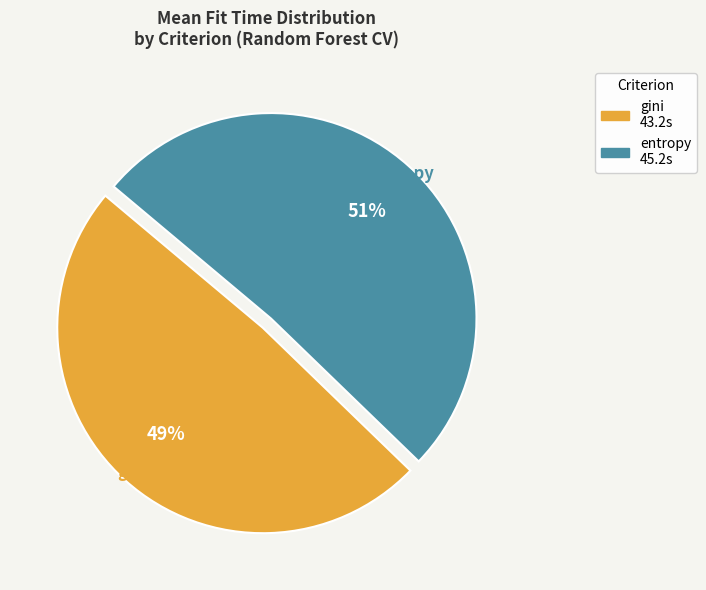

Is there any slice that represents more than half of the pie?

Yes